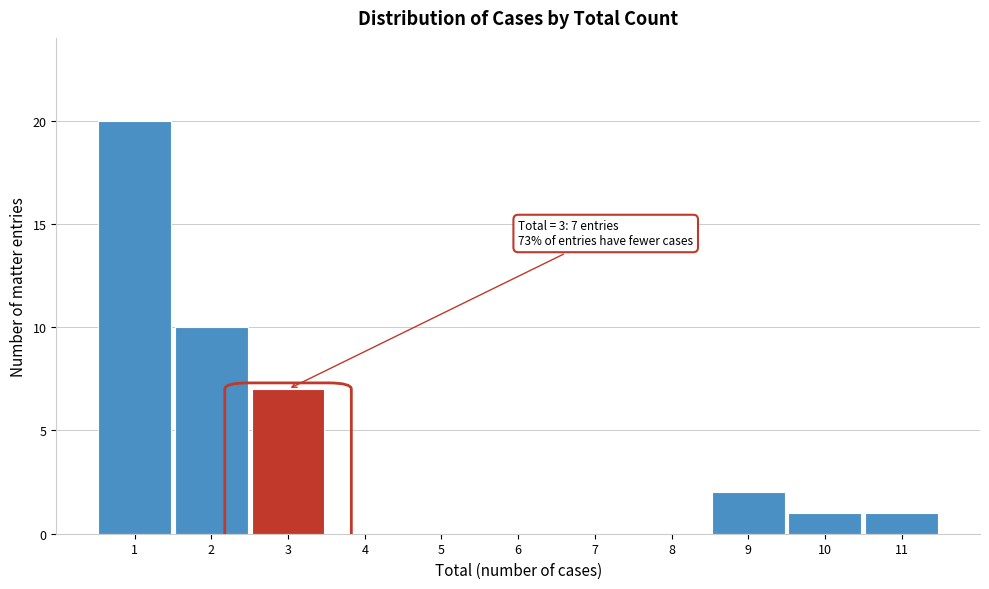

Over which range of the x-axis is the bar tallest?

0.5 to 1.5